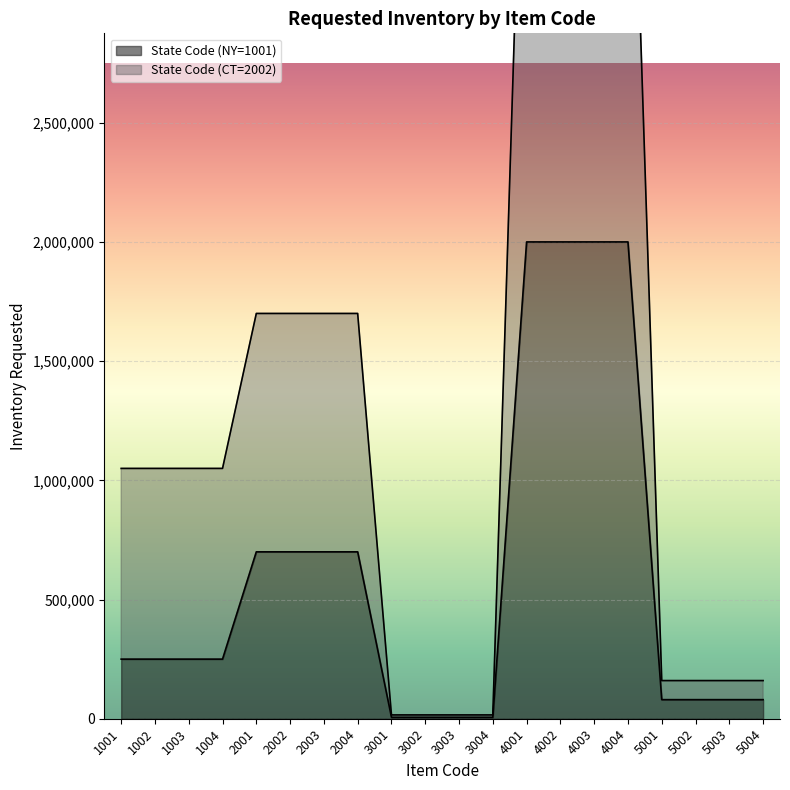

What are all the series names shown in the legend?

State Code (NY=1001), State Code (CT=2002)